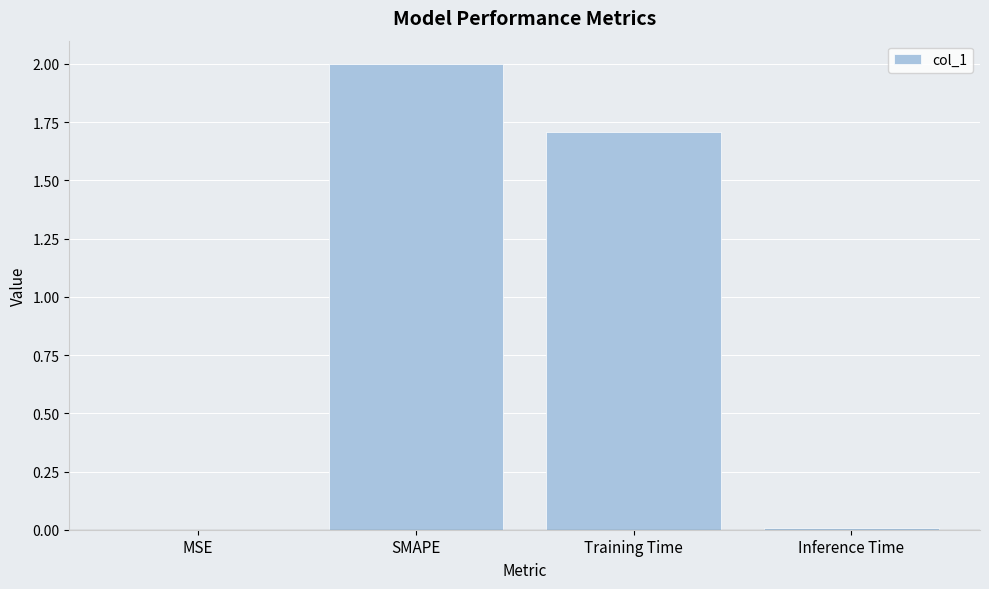

What is the maximum value shown in the chart?

2.0